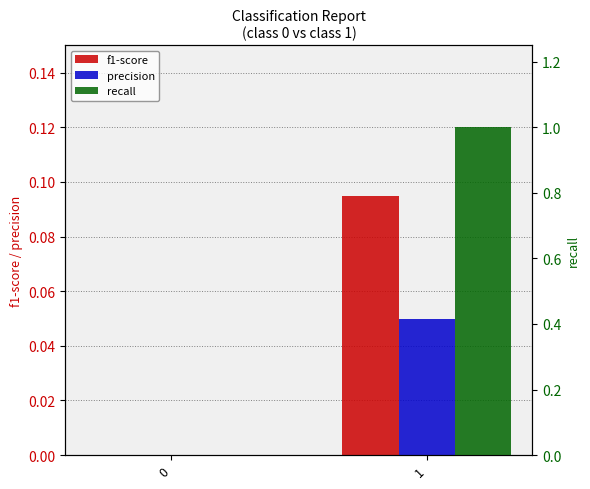

Which series has the largest range (max minus min)?

recall